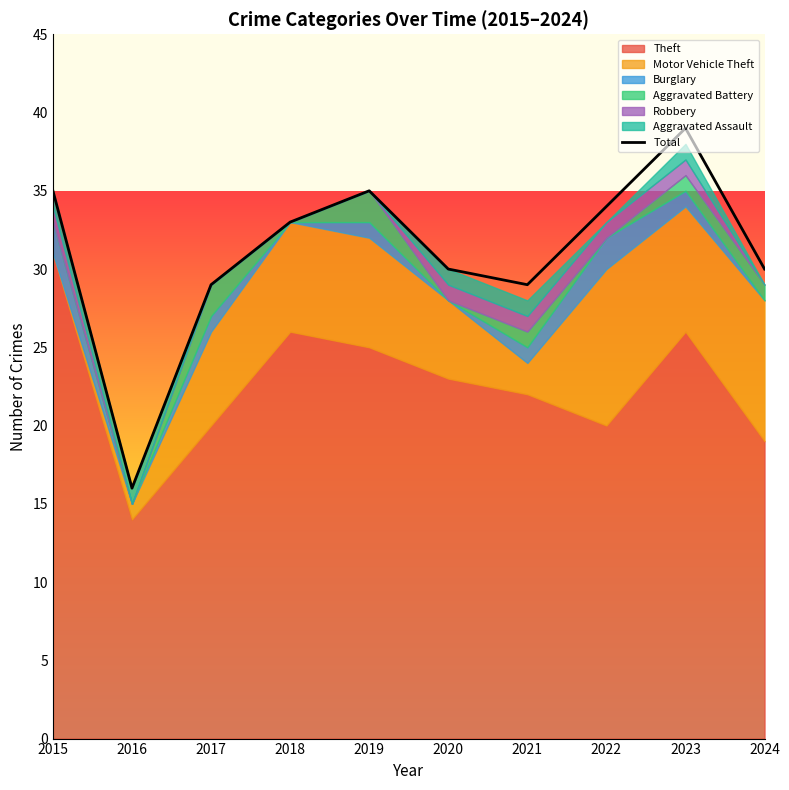

What is the sum of the values at 2017 and 2018?

62